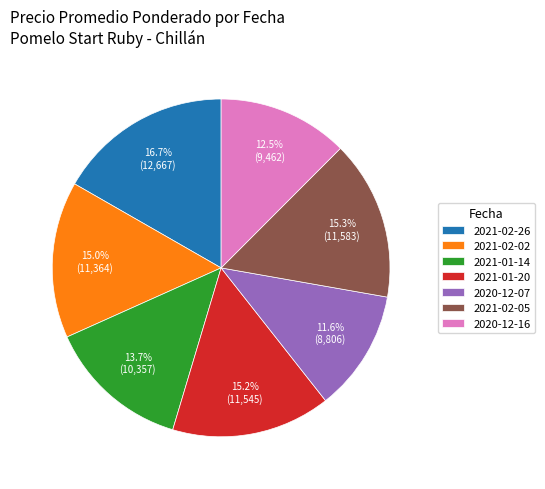

Which slice is the largest?

2021-02-26